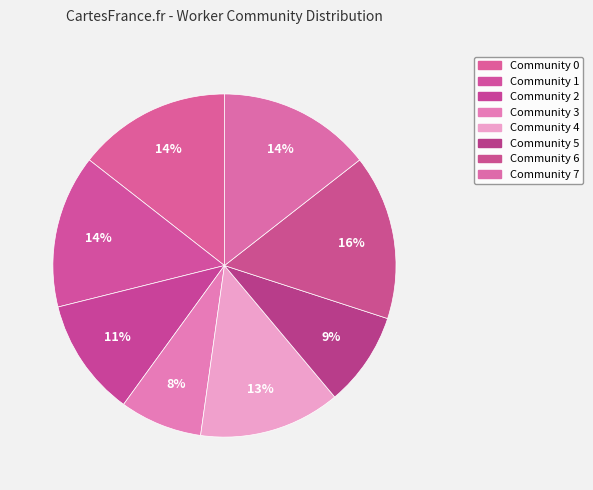

How many segments does this pie chart have?

8